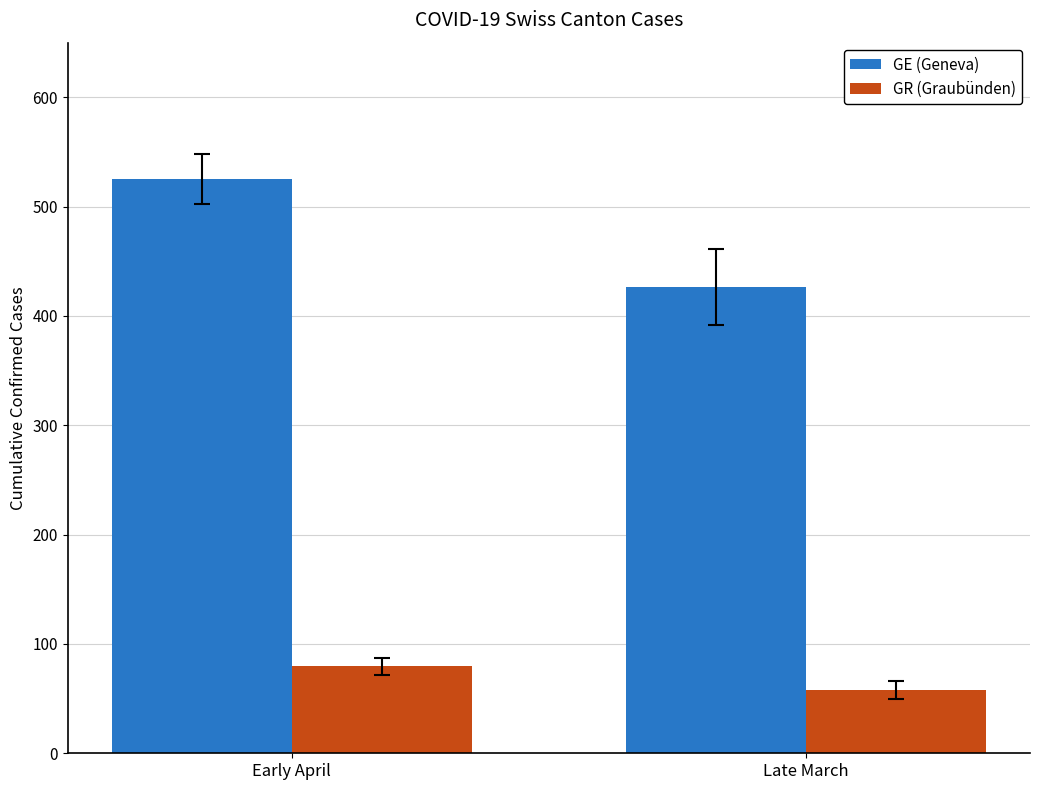

How many categories are shown in the chart?

2